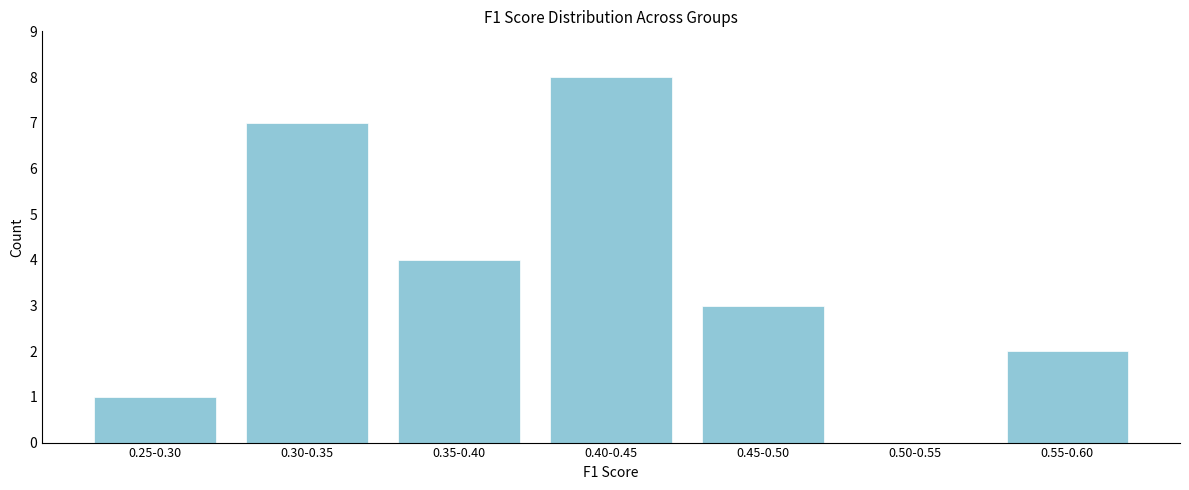

Reading left to right, extract all data points from this chart.

0.25-0.30=1	0.30-0.35=7	0.35-0.40=4	0.40-0.45=8	0.45-0.50=3	0.50-0.55=0	0.55-0.60=2